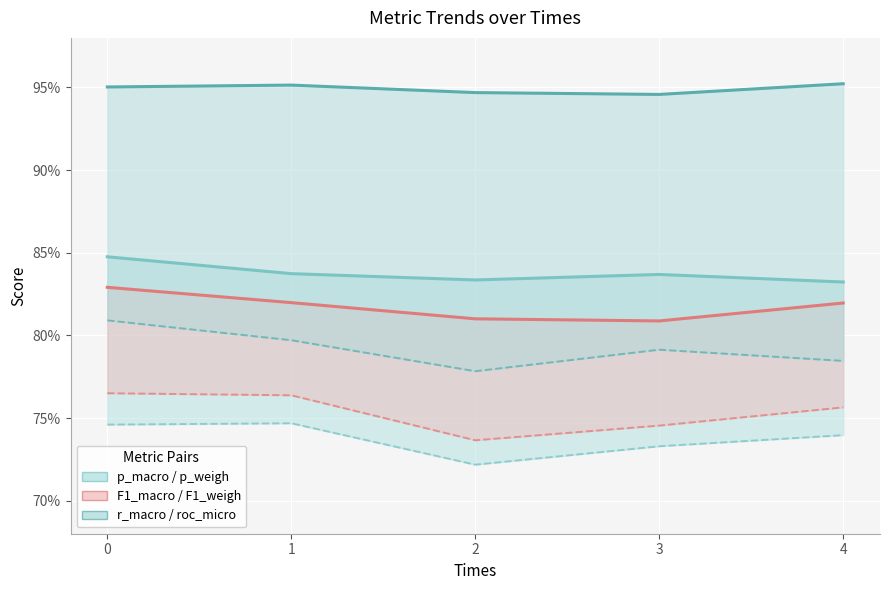

Which label corresponds to the largest value in the chart?

4